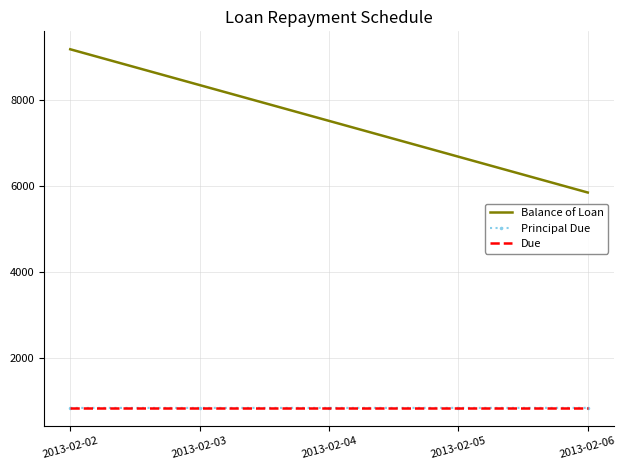

True or false: Balance of Loan and Principal Due intersect in this chart.

False